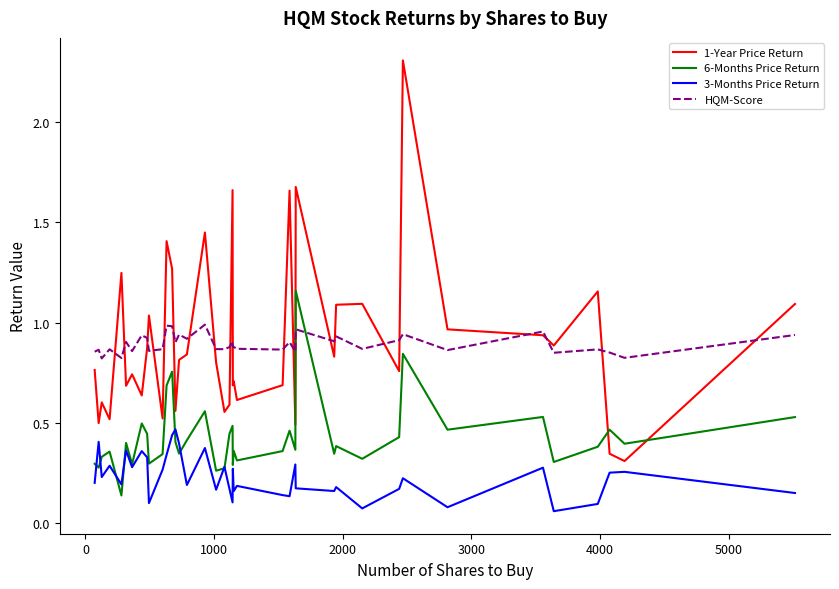

Which series has the widest spread of values?

1-Year Price Return